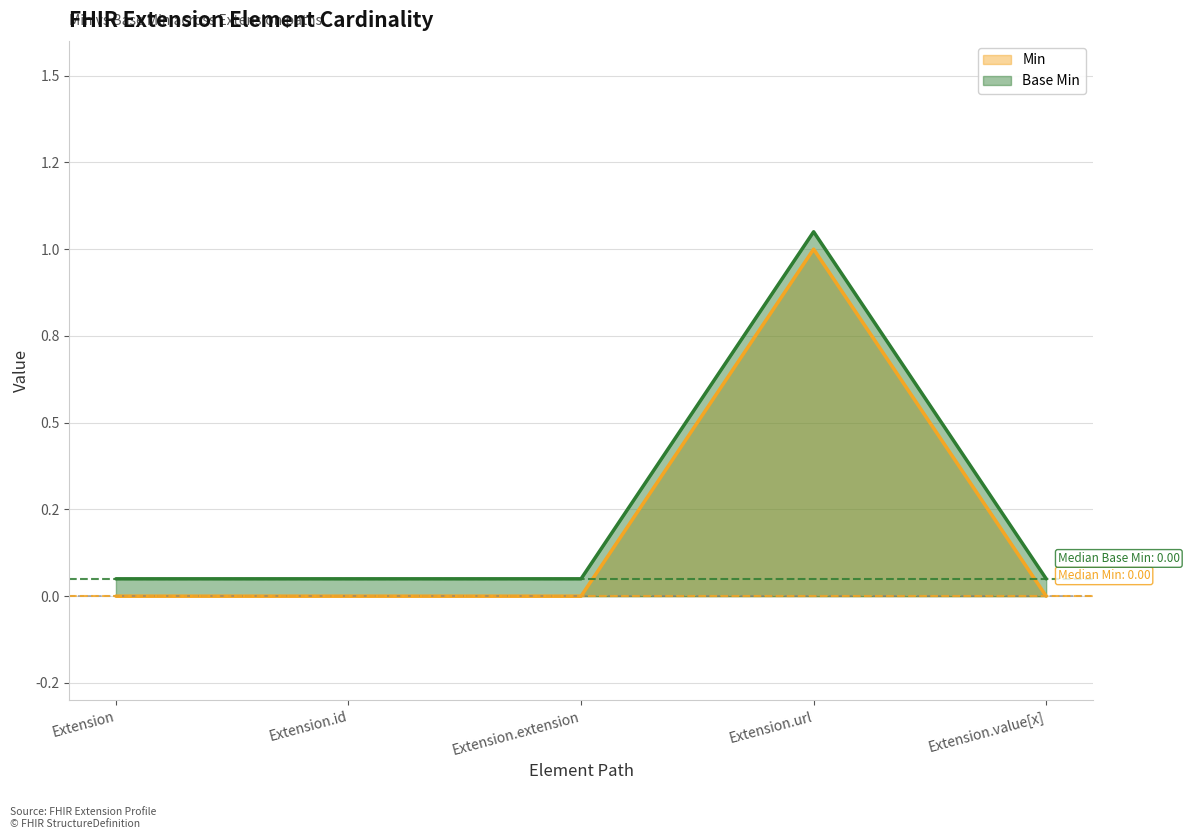

True or false: Base Min and Min intersect in this chart.

False